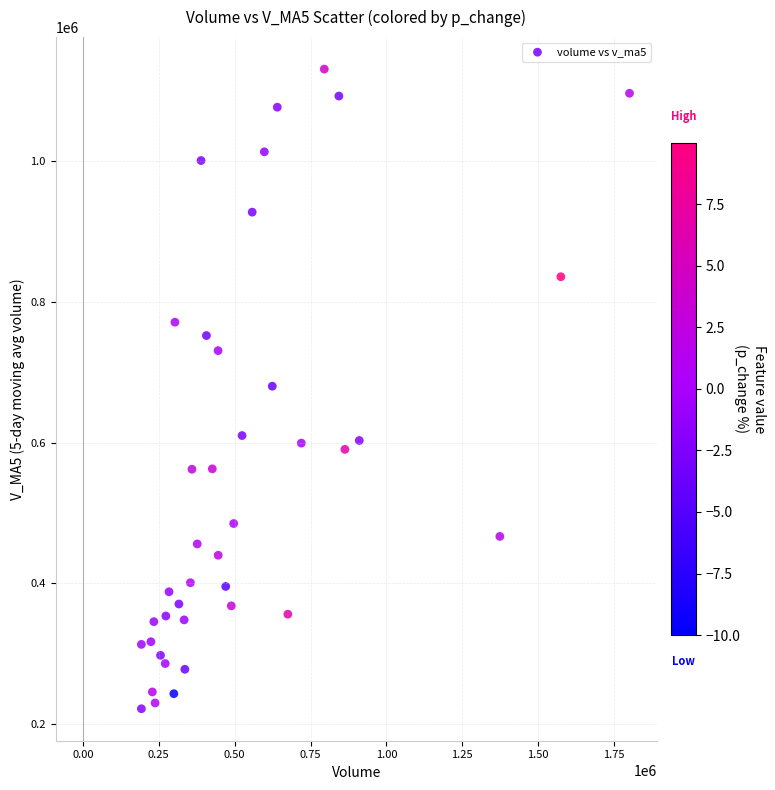

What is the range of X values (max minus min)?

1608095.9